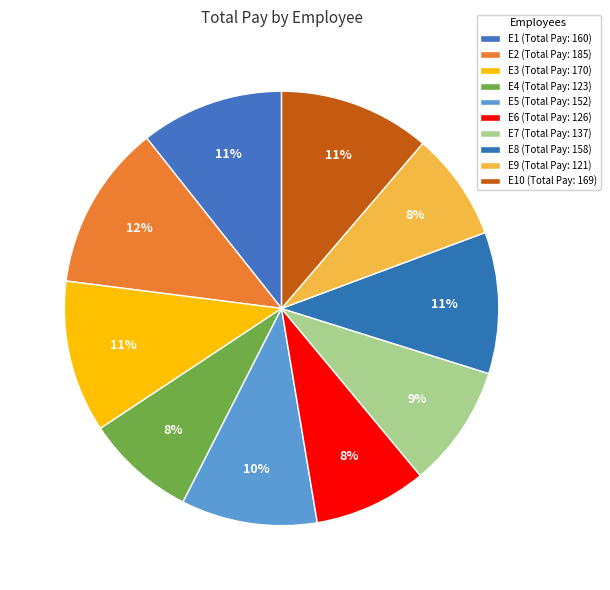

Is there a majority slice in this chart?

No